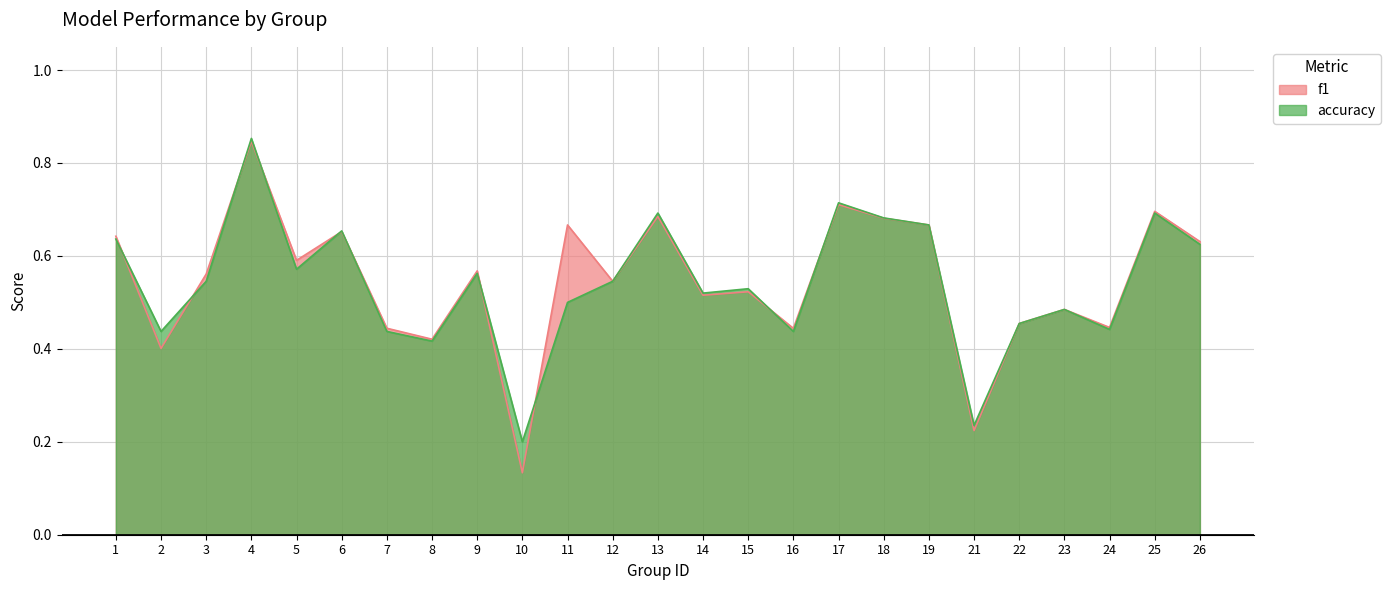

Between 5 and 25, which is larger?

25